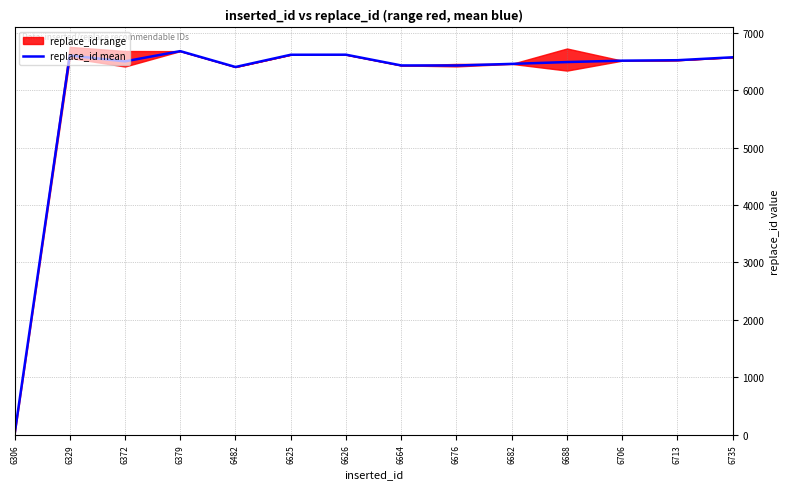

What value does the data have at 6676?

6428.5